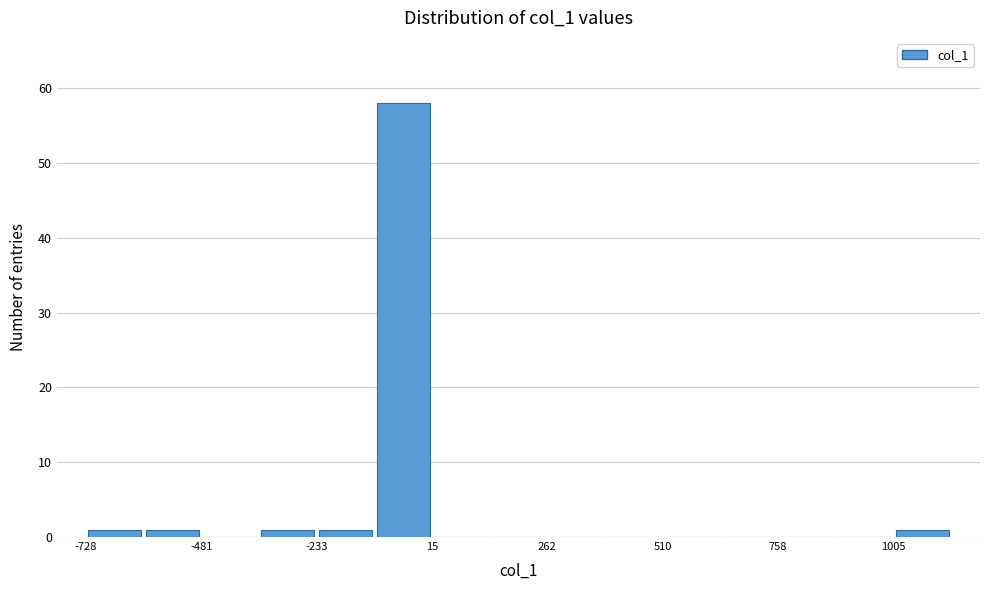

Around what value on the x-axis is the tallest bar? Give the approximate position of its centre, as read against the axis.

-50